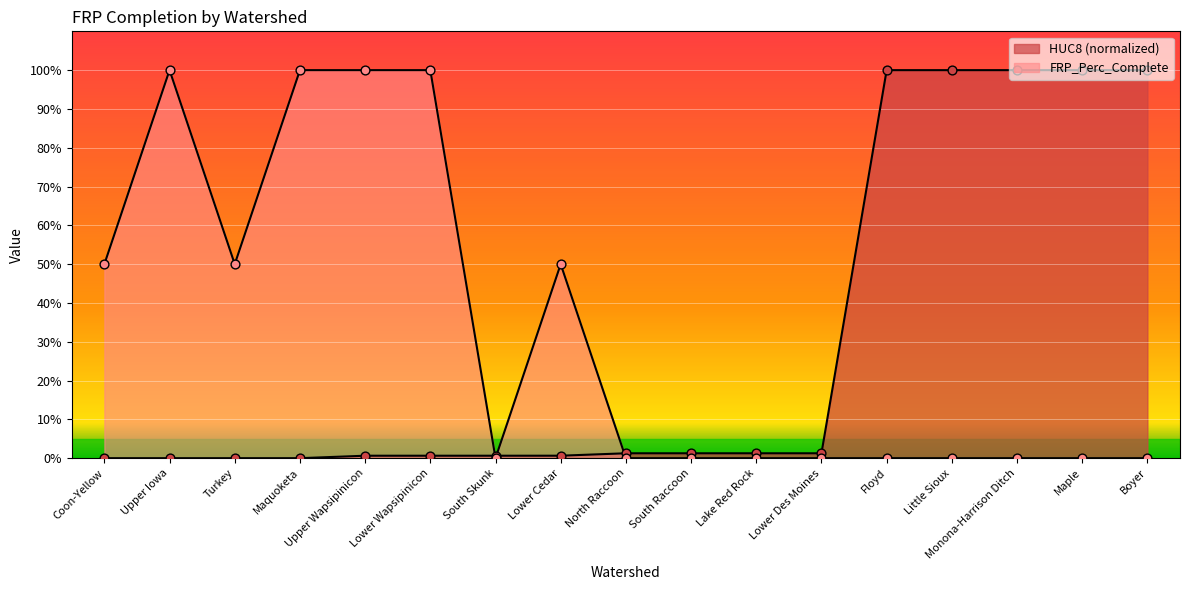

At how many categories does at least one series exceed 71?

9